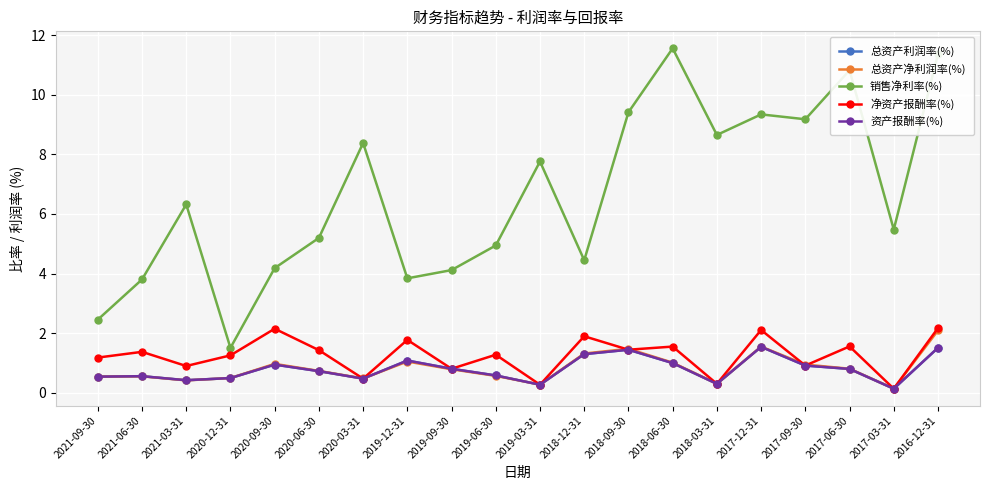

True or false: 总资产净利润率(%) has more than 0 points higher than both neighbors.

True